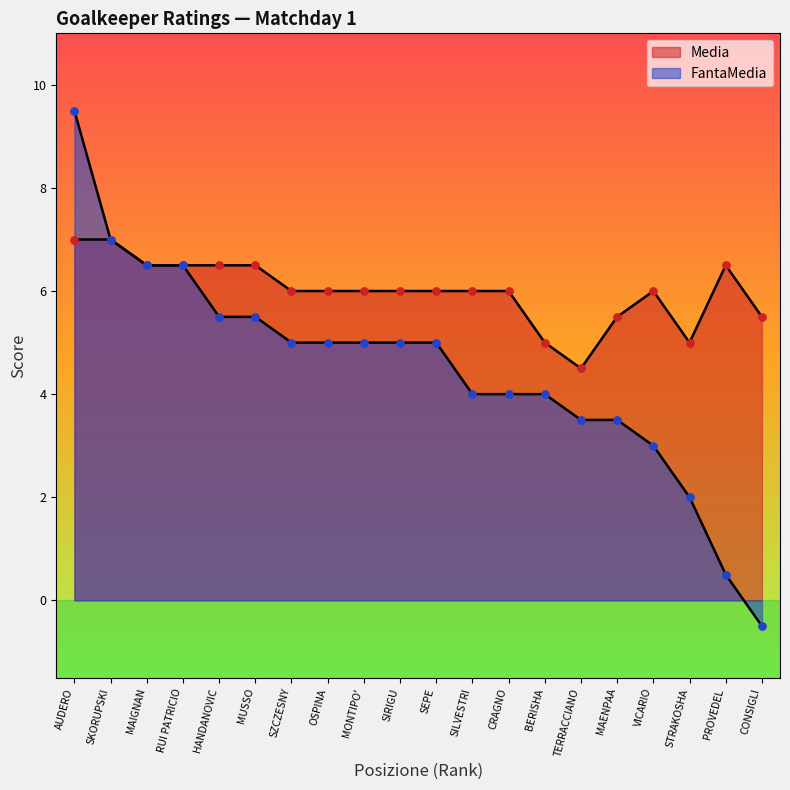

Which series has the largest total across all categories?

Media